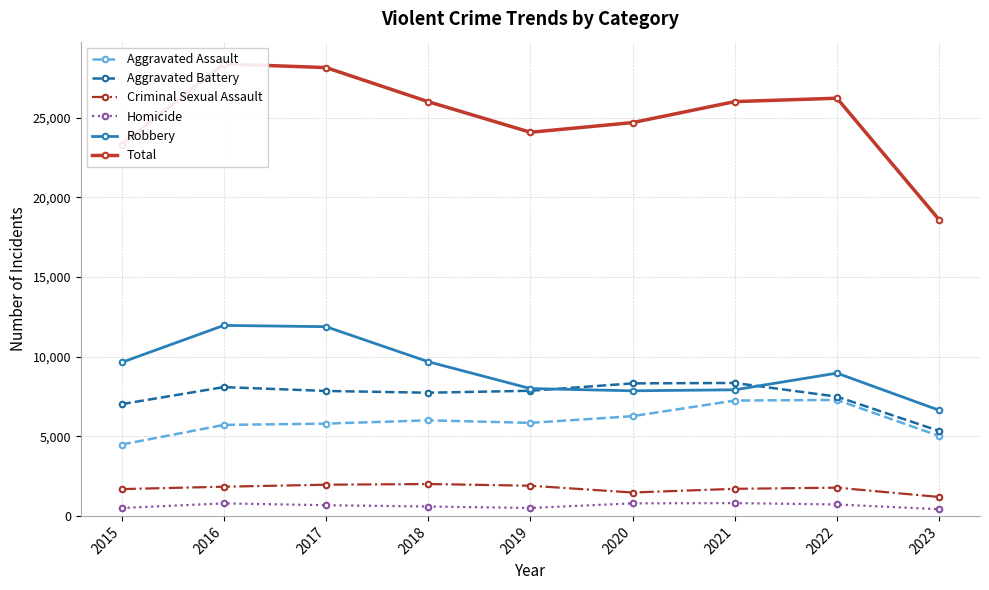

Reading right to left, extract all data points from this chart.

Aggravated Assault: 2023=5019	2022=7280	2021=7242	2020=6262	2019=5841	2018=6001	2017=5793	2016=5712	2015=4480
Aggravated Battery: 2023=5333	2022=7489	2021=8347	2020=8320	2019=7857	2018=7734	2017=7845	2016=8086	2015=7018
Criminal Sexual Assault: 2023=1189	2022=1773	2021=1700	2020=1469	2019=1895	2018=2002	2017=1958	2016=1833	2015=1683
Homicide: 2023=420	2022=719	2021=804	2020=787	2019=498	2018=589	2017=672	2016=786	2015=496
Robbery: 2023=6634	2022=8964	2021=7918	2020=7855	2019=7995	2018=9681	2017=11880	2016=11960	2015=9638
Total: 2023=18595	2022=26225	2021=26011	2020=24693	2019=24086	2018=26007	2017=28148	2016=28377	2015=23315